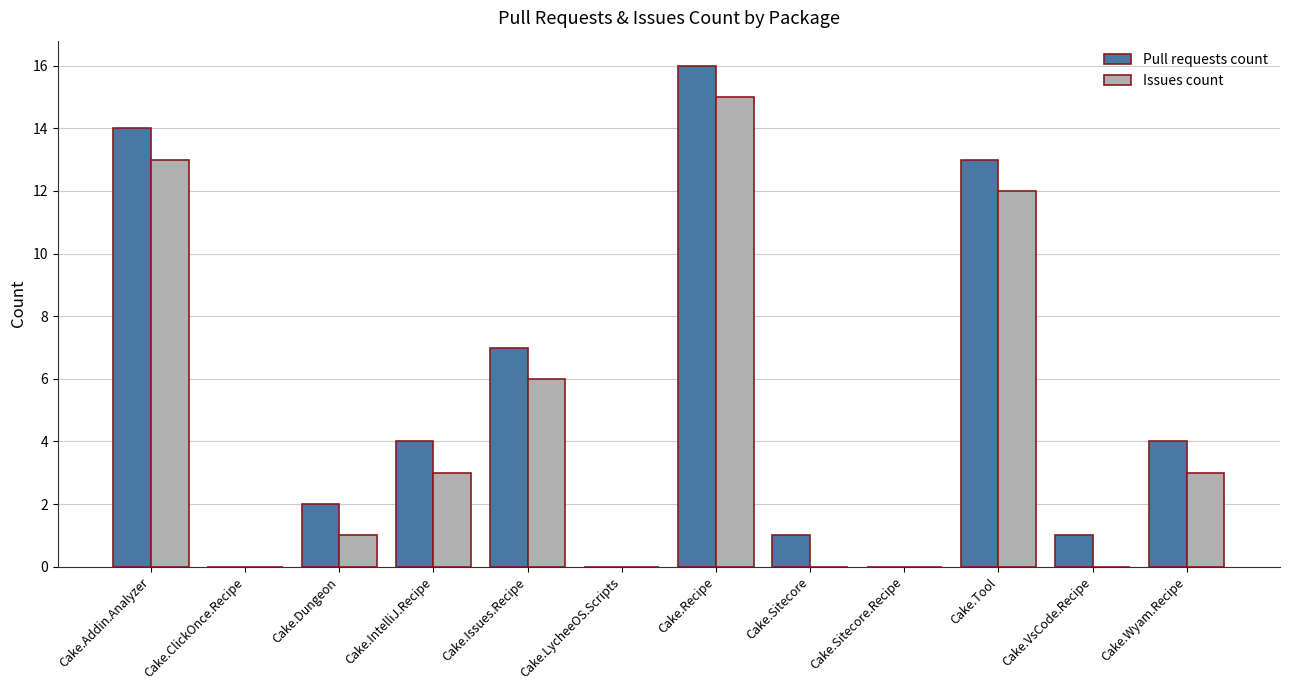

Which series has the largest total across all categories?

Pull requests count